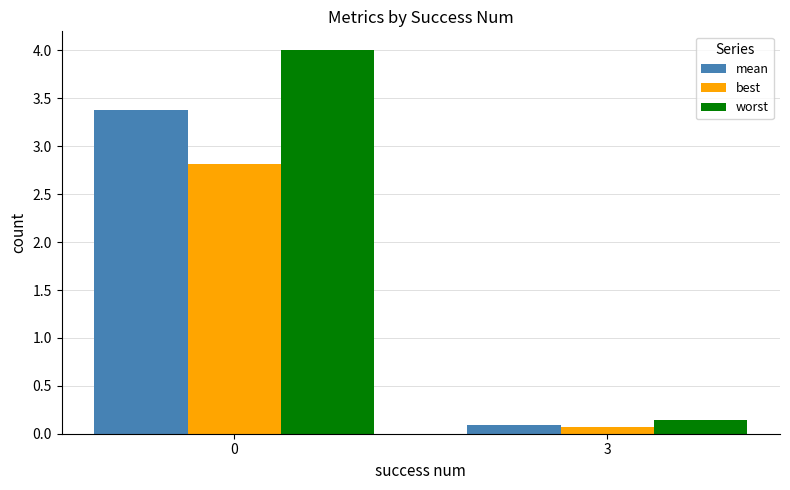

At how many categories does at least one series exceed 3?

1